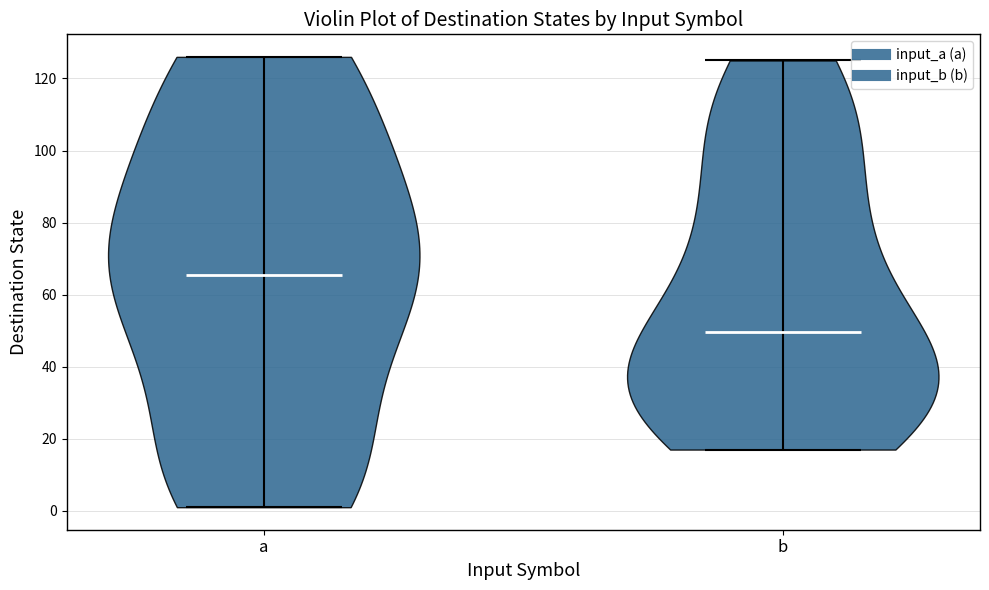

Reading left to right, read every violin against the y-axis: where its median line is, and the lowest and highest points it reaches. The values are not printed on the chart, so give them approximately, as read against the axis.

a: median line 66, lowest point 2, highest point 126
b: median line 50, lowest point 18, highest point 126